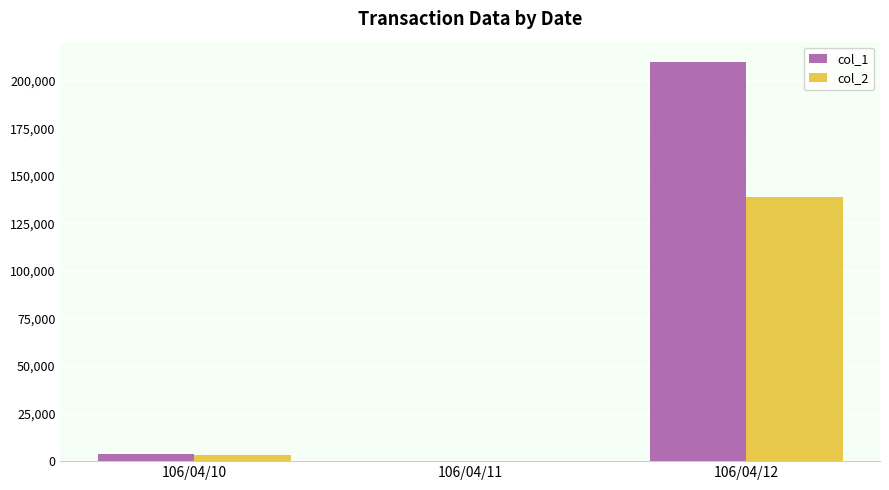

What is the sum of all col_2 values?

141600